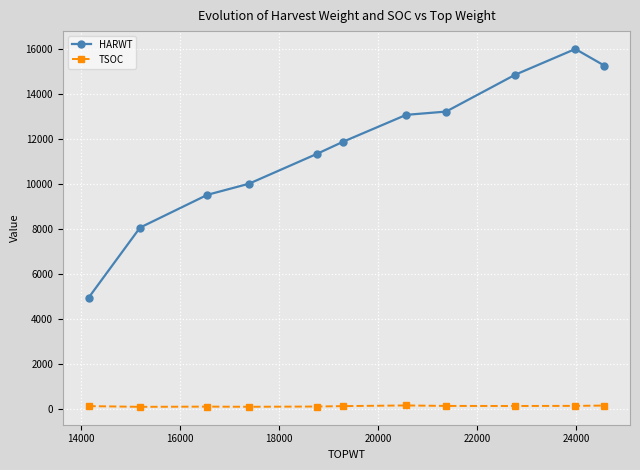

What is the value of the HARWT point at the 2nd from the left?

8066.7